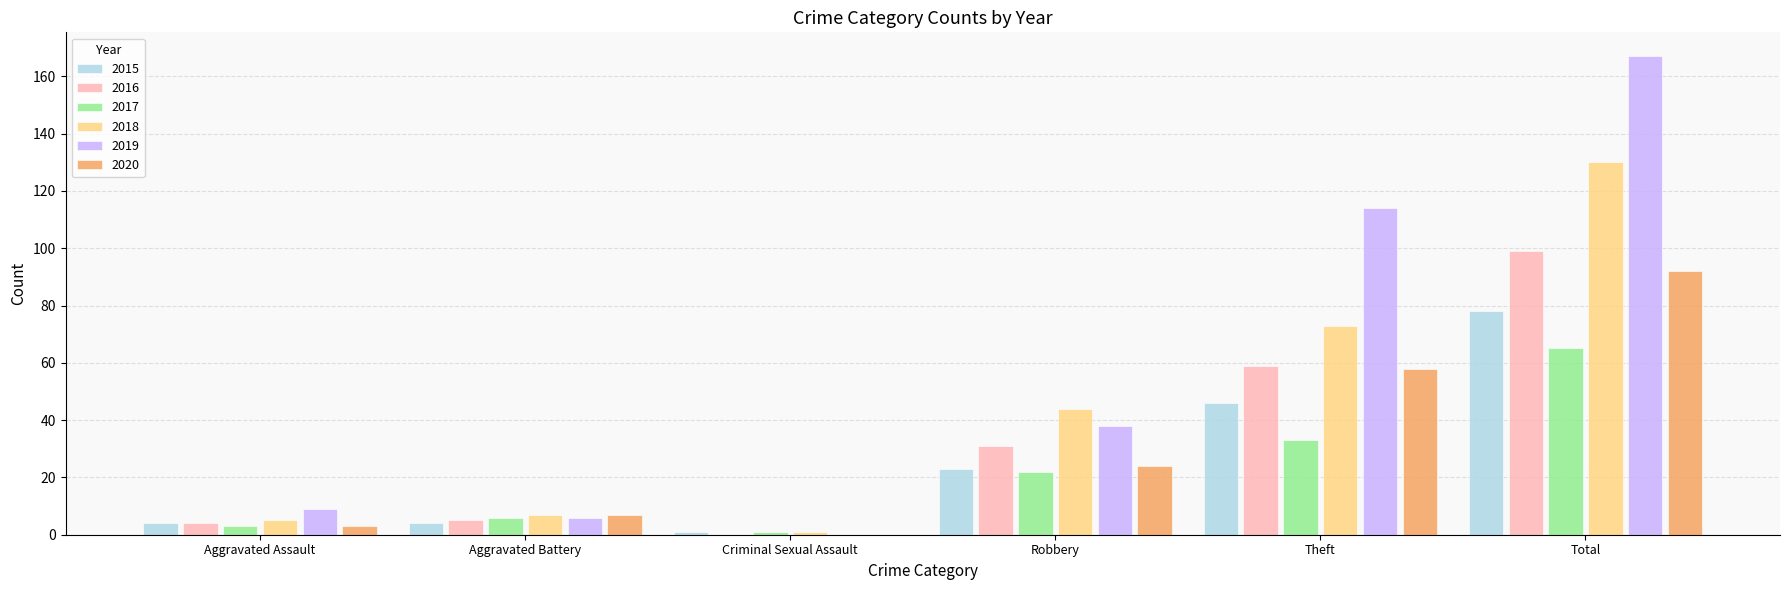

What is the highest value of the 2019 series?

167